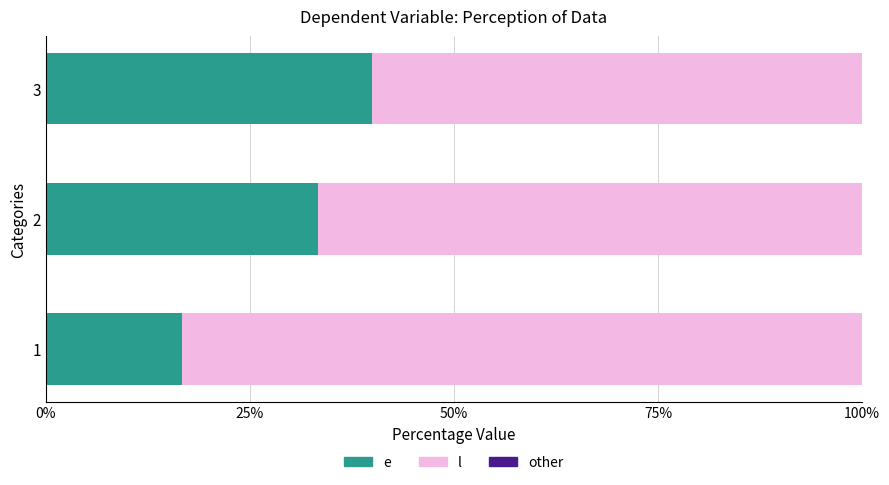

What is the total value across all series at 1?

100.0